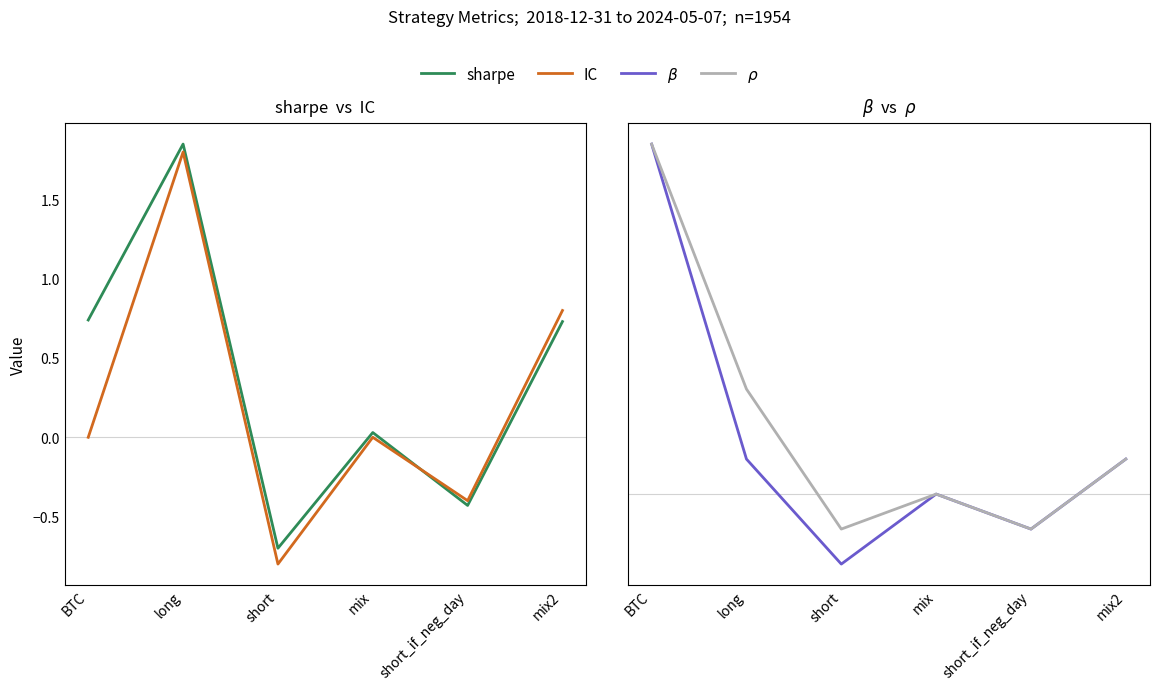

Does the chart display data point markers on the line(s)?

No